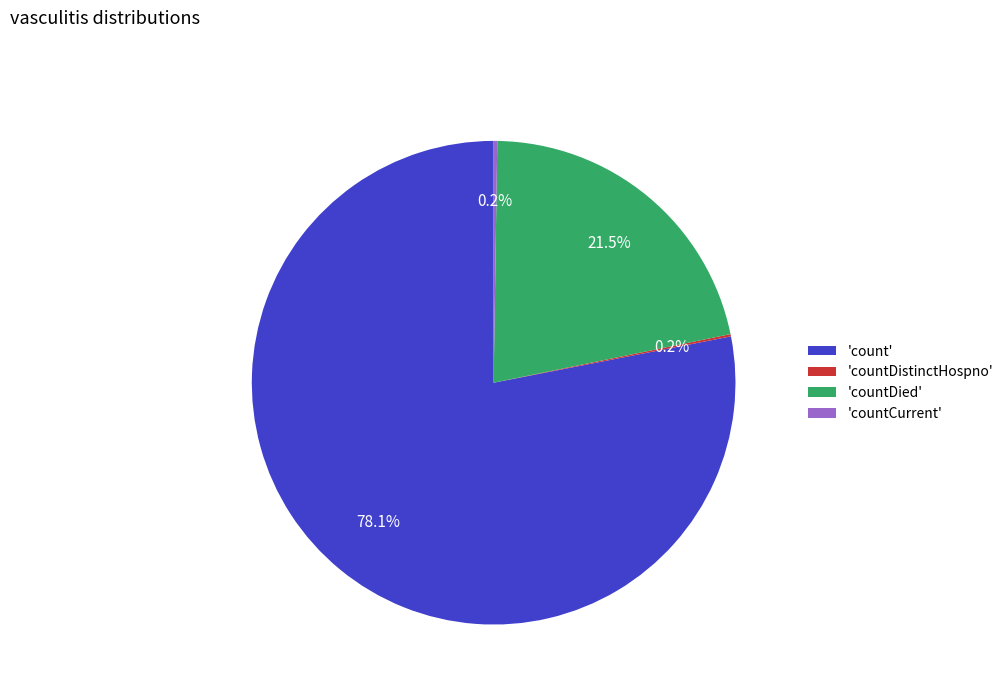

What portion of the pie excludes 'count'?

21.9%